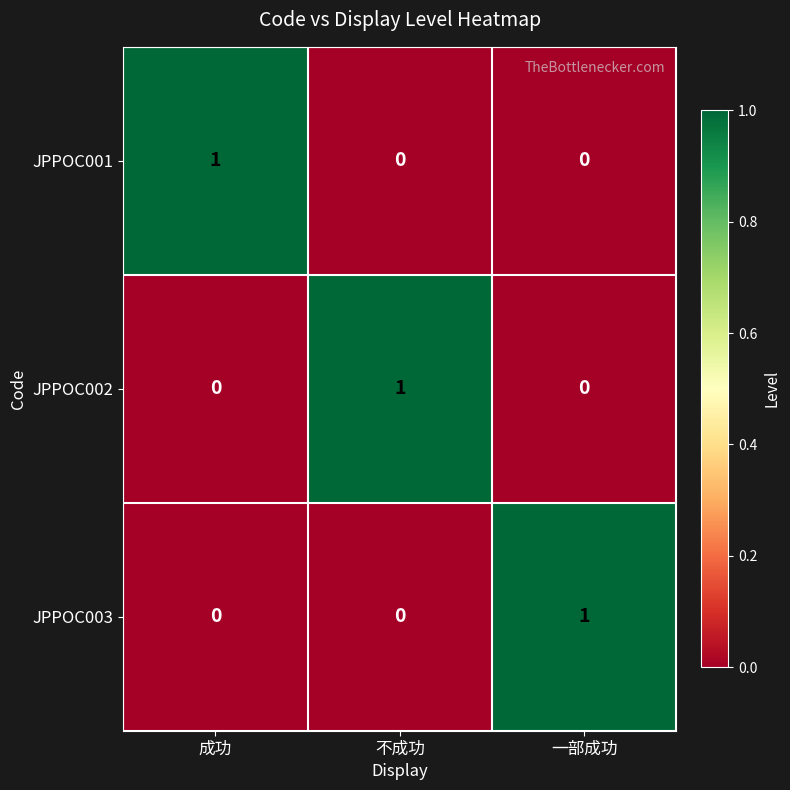

Count the number of data series in this chart.

3